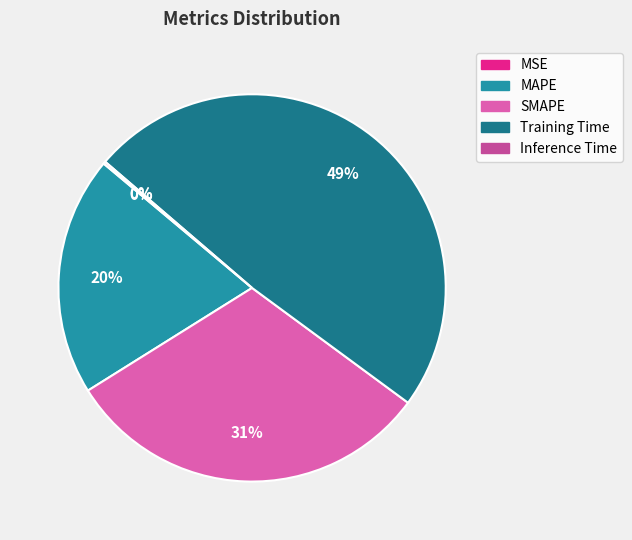

Rank the categories by value from lowest to highest.

MSE, Inference Time, MAPE, SMAPE, Training Time